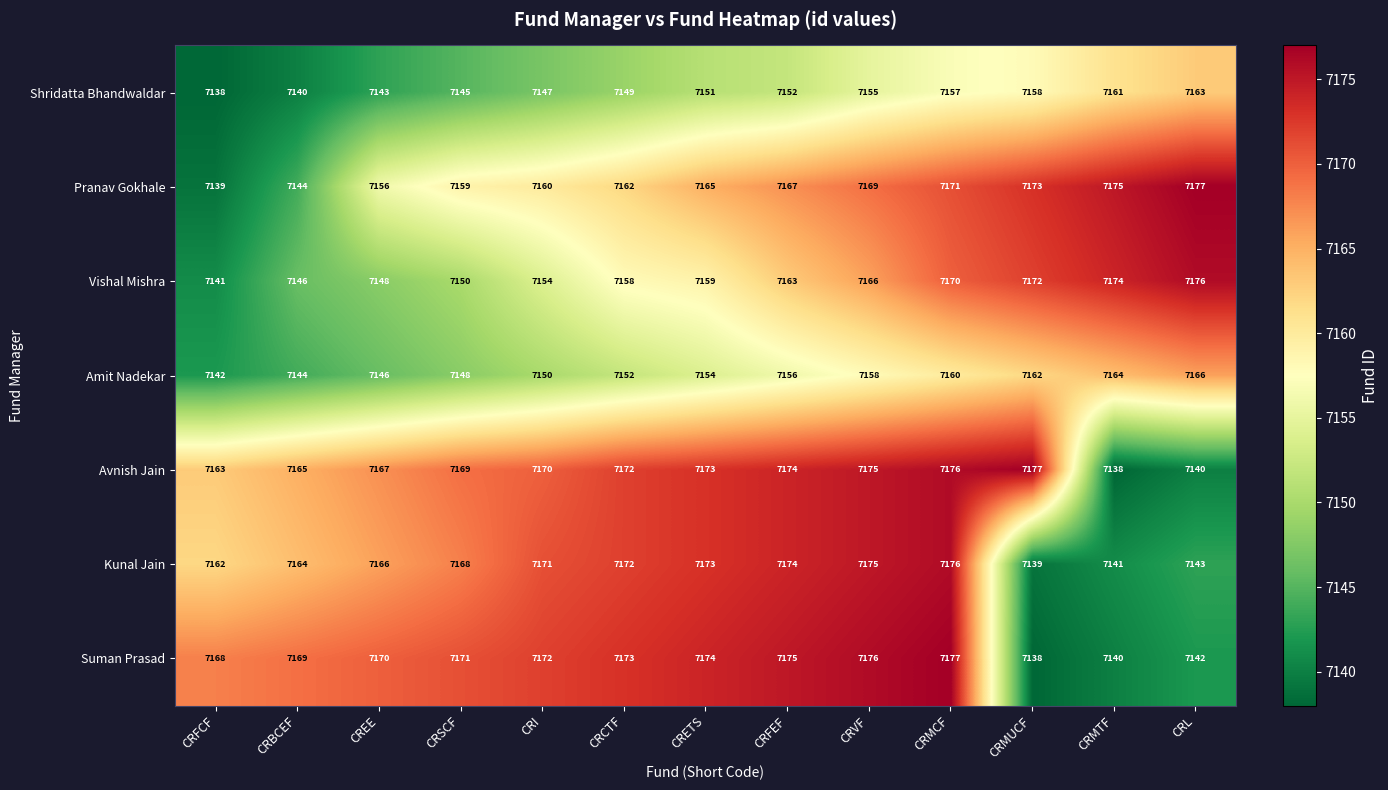

The value of Suman Prasad at CRFCF is 4320. True or false?

False